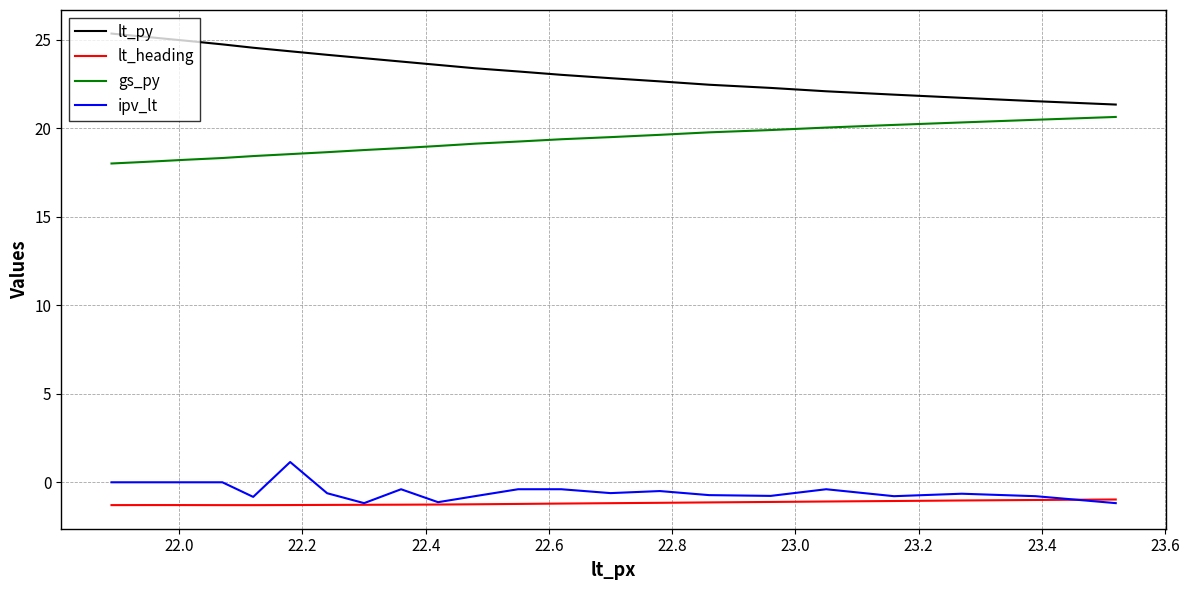

True or false: lt_heading and lt_py intersect in this chart.

False